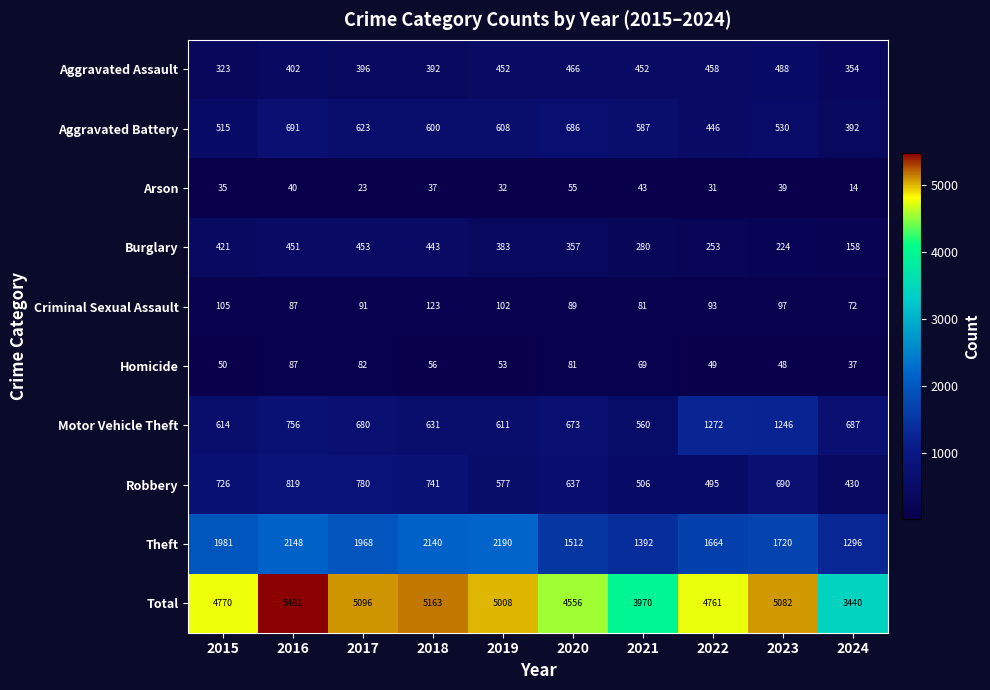

What is the difference between the Arson values at 2016 and 2020?

15